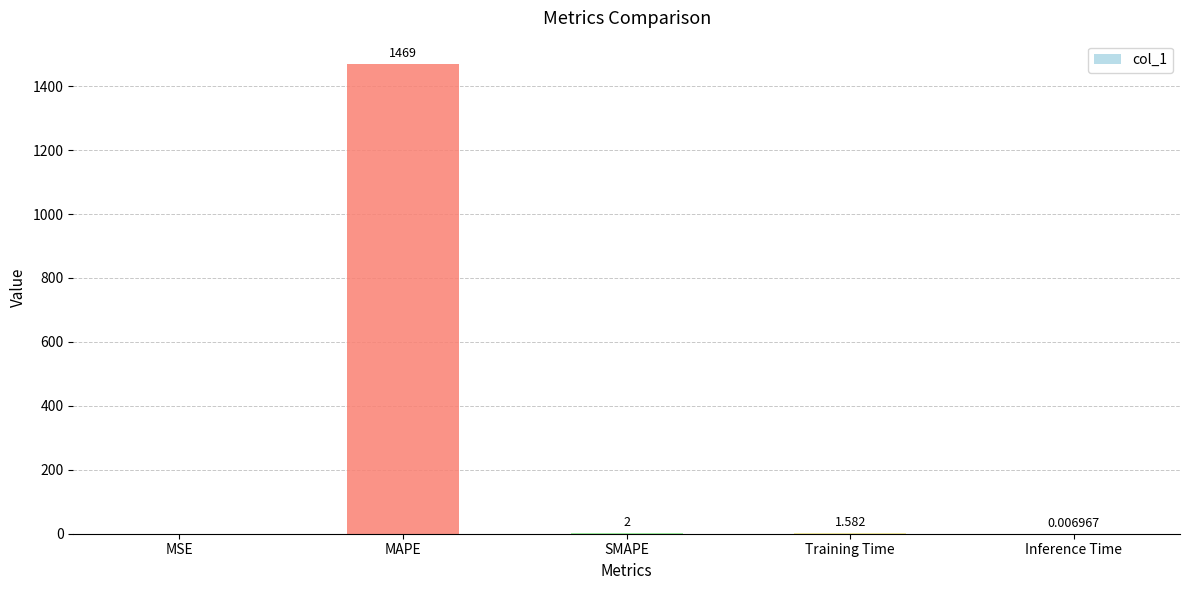

Are the bars horizontal?

No